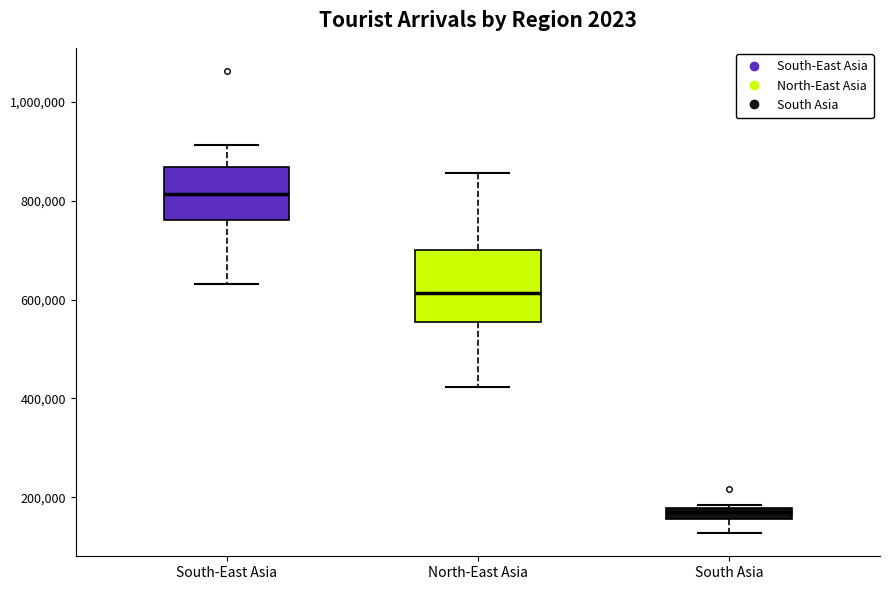

Comparing the boxes themselves (not the whiskers), which one is the tallest?

North-East Asia